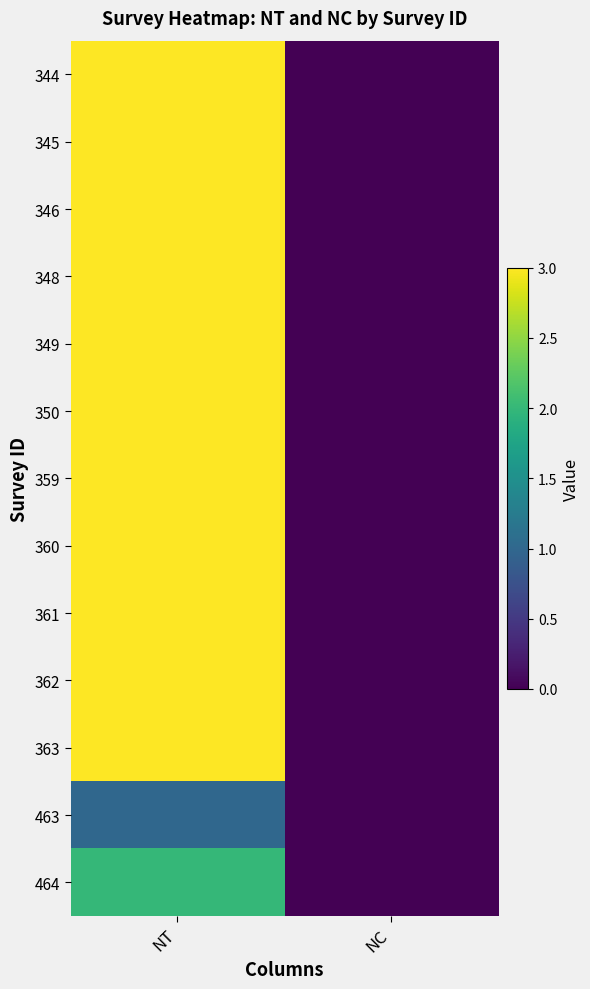

Reading left to right, what are all the values shown in this chart?

344: NT=3	NC=0
345: NT=3	NC=0
346: NT=3	NC=0
348: NT=3	NC=0
349: NT=3	NC=0
350: NT=3	NC=0
359: NT=3	NC=0
360: NT=3	NC=0
361: NT=3	NC=0
362: NT=3	NC=0
363: NT=3	NC=0
463: NT=1	NC=0
464: NT=2	NC=0